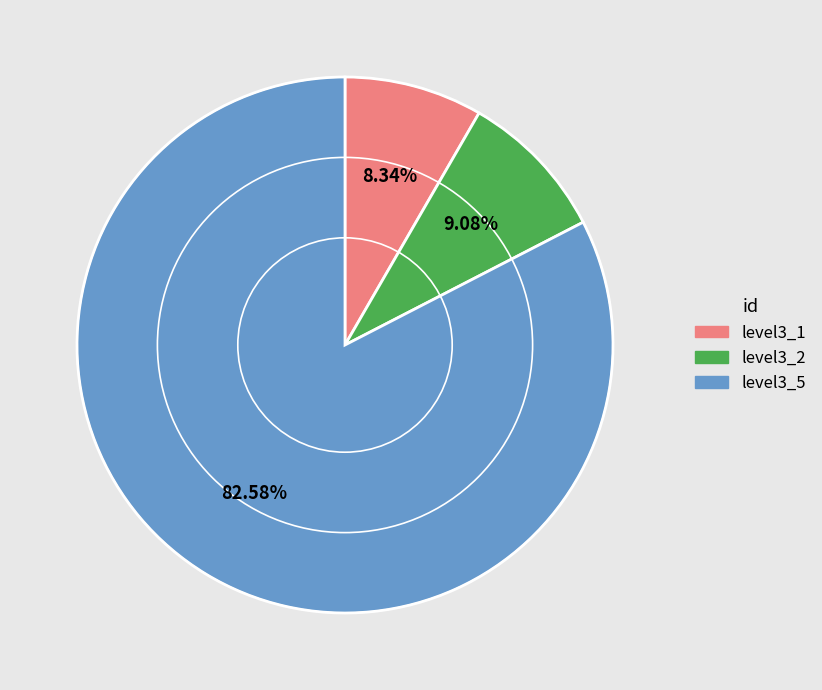

Count the number of slices in the pie.

3